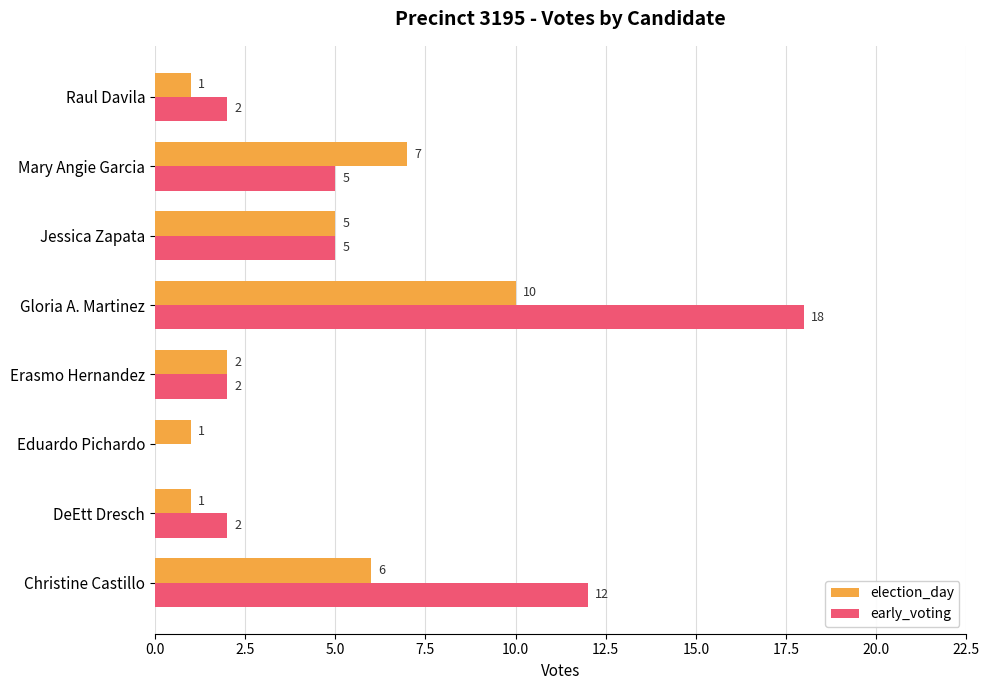

What is the maximum value for election_day?

10